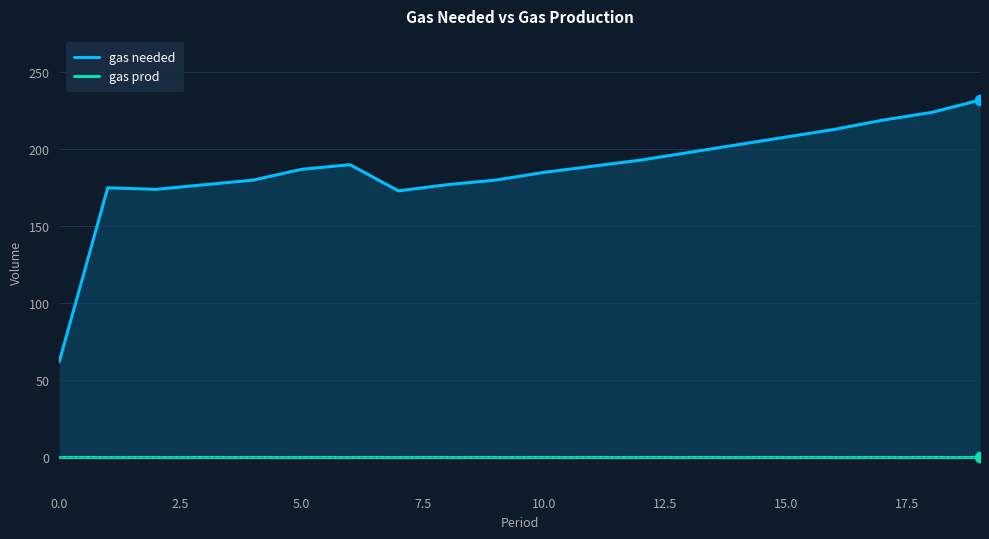

Which series has the largest total across all categories?

gas needed